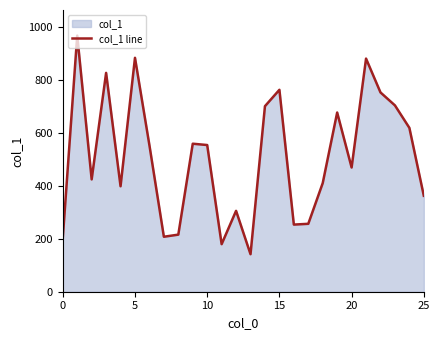

Reading right to left, what are all the values shown in this chart?

363	620	705	754	882	470	678	411	257	254	764	702	142	306	180	555	560	216	208	554	885	399	828	425	969	203